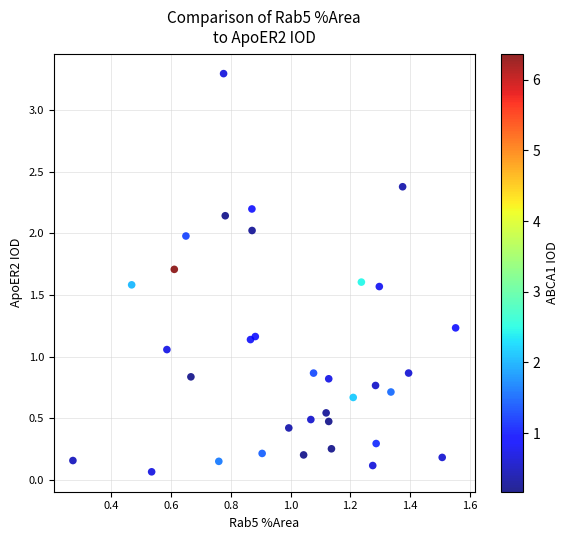

What is the range of Y values (max minus min)?

3.2